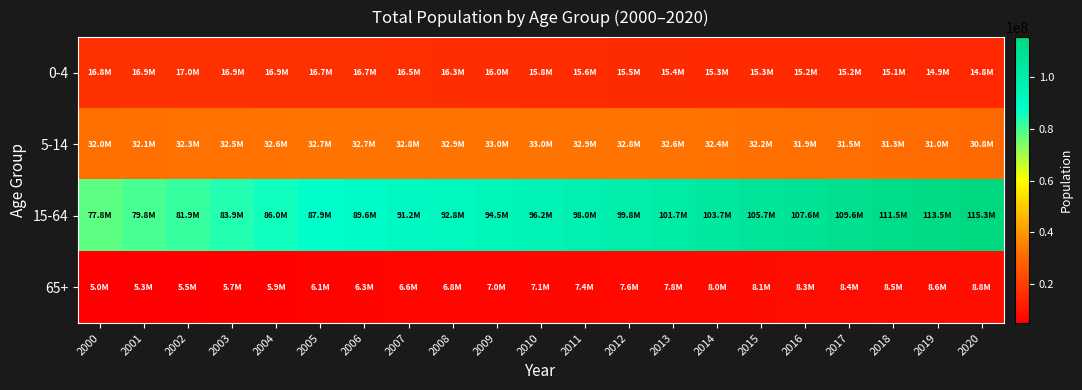

What is the maximum value shown in the chart?

115322112